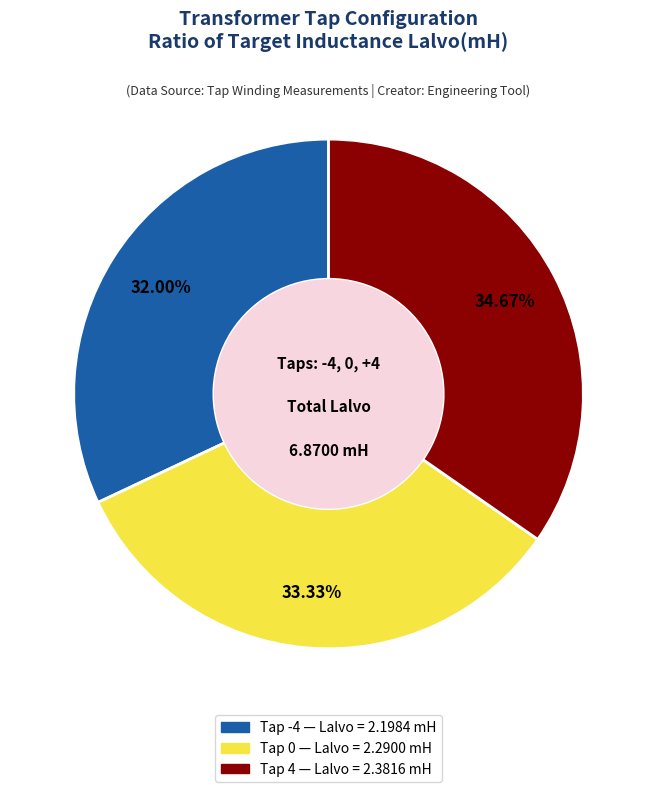

The Tap -4 slice represents 32% of the pie. True or false?

True